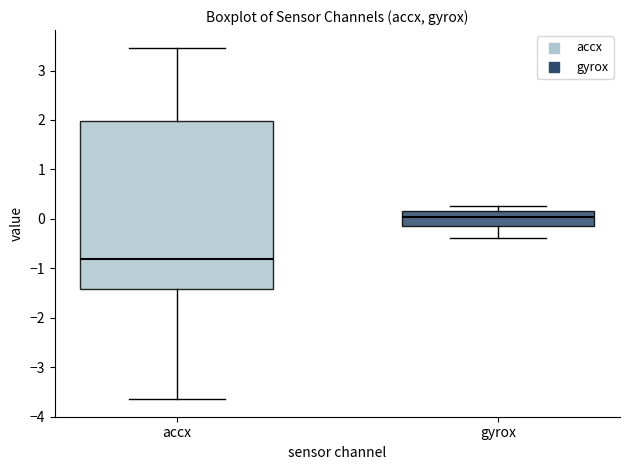

Comparing the boxes themselves (not the whiskers), which one is the tallest?

accx